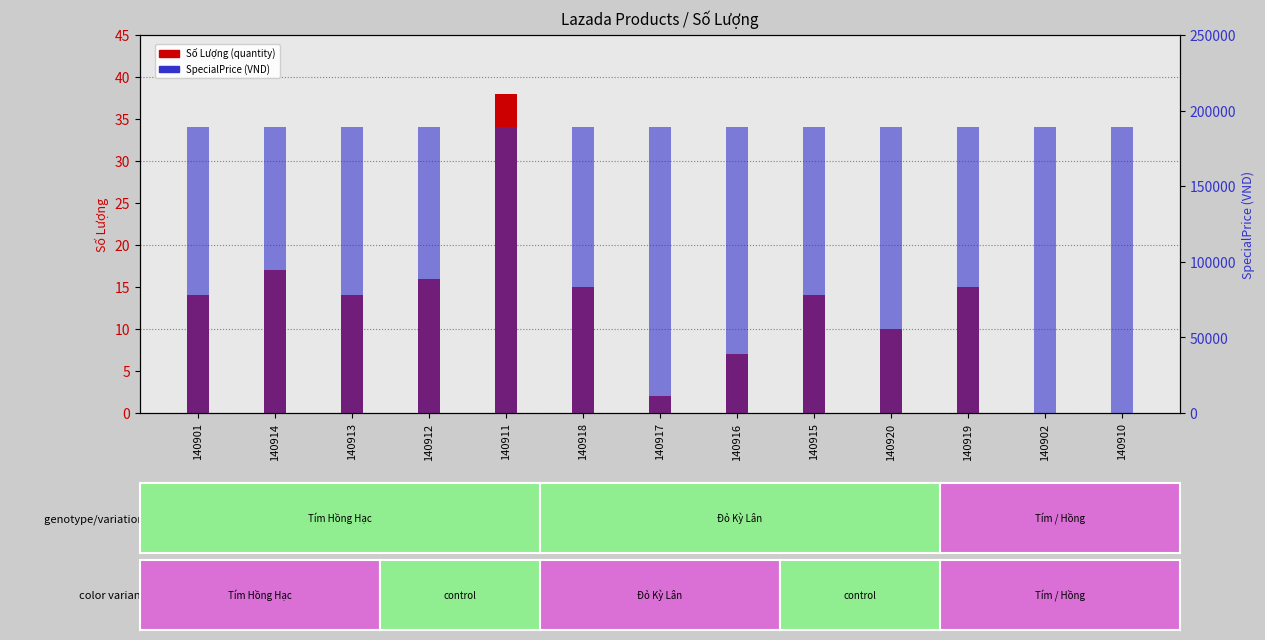

How many bars are there in total?

26